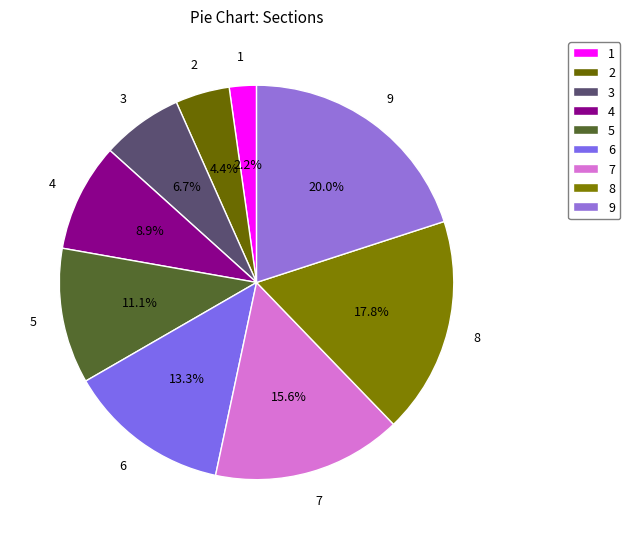

Which slice is the smallest?

1